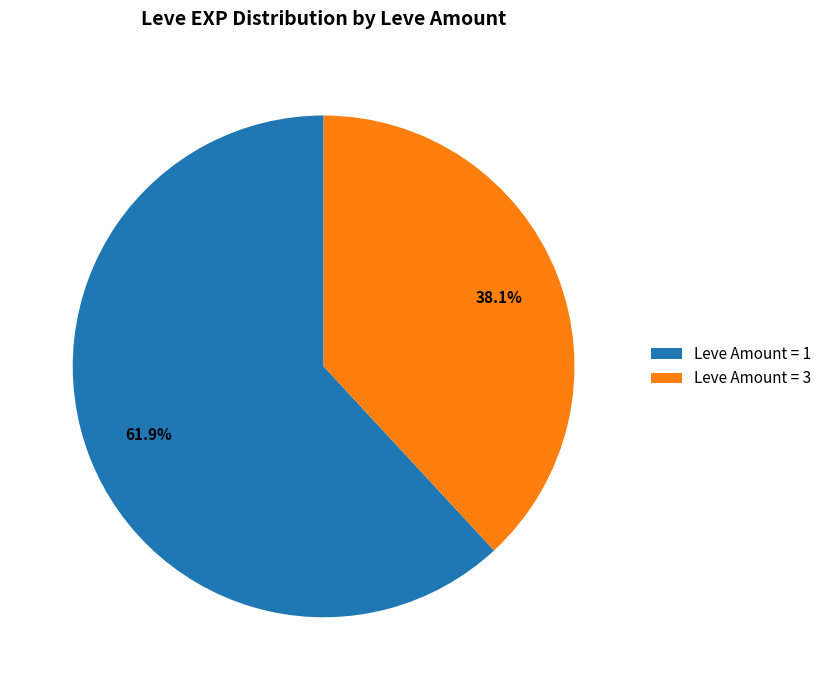

Which category accounts for the majority?

Leve Amount = 1